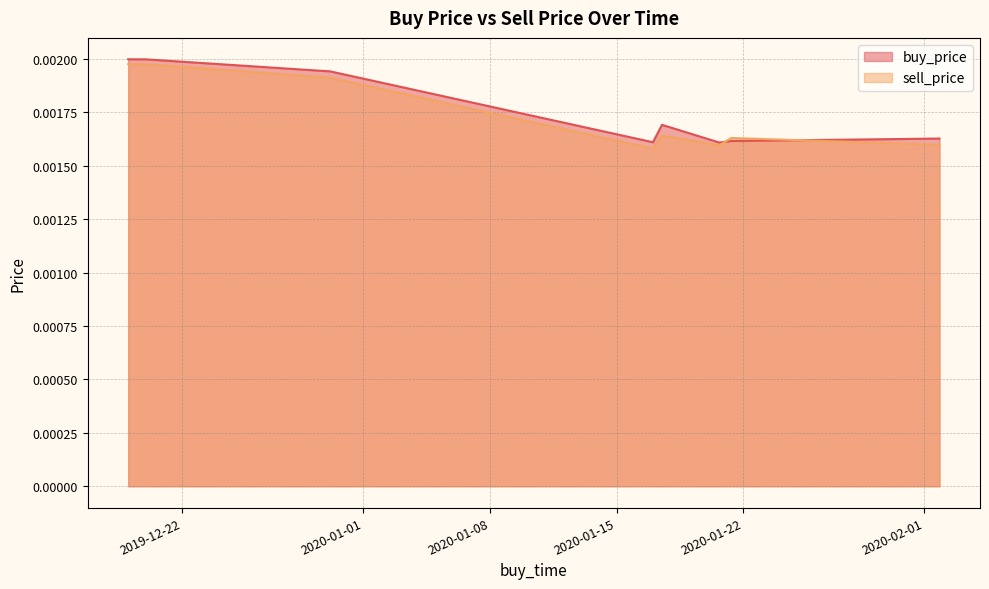

Which category has the lowest value in the sell_price series?

2020-01-16 23:59:59